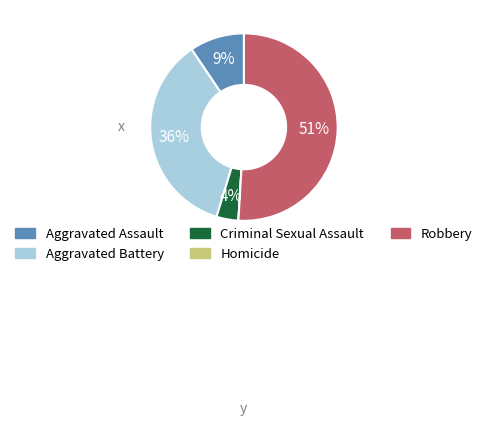

Which category accounts for the majority?

Robbery